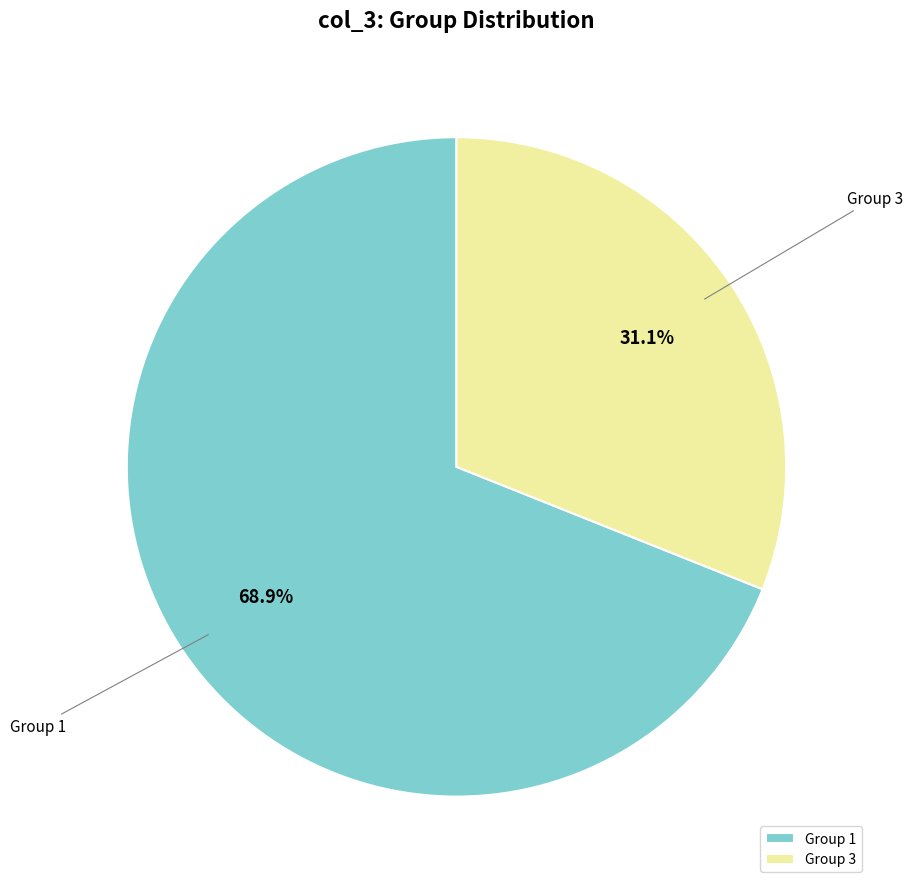

Is the sum of Group 3 and Group 1 greater than half?

Yes